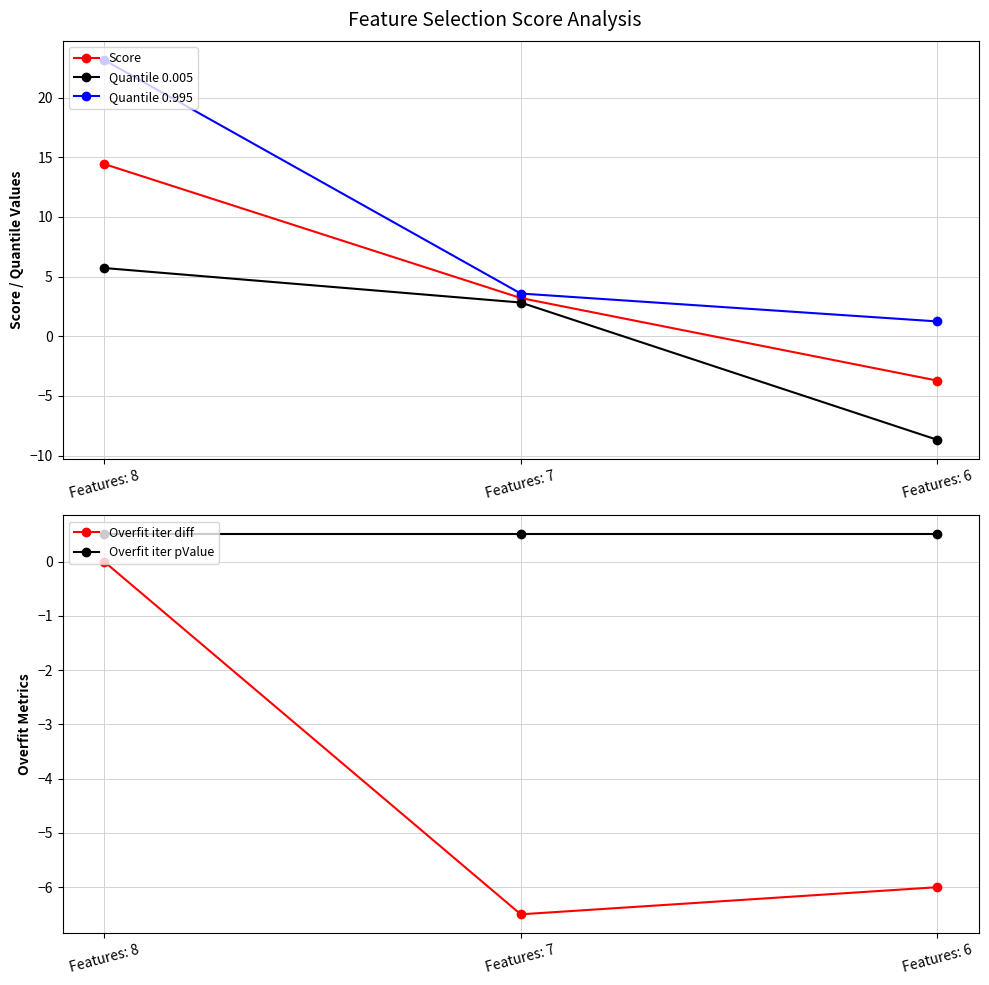

What is the sum of all Quantile 0.995 values?

28.0